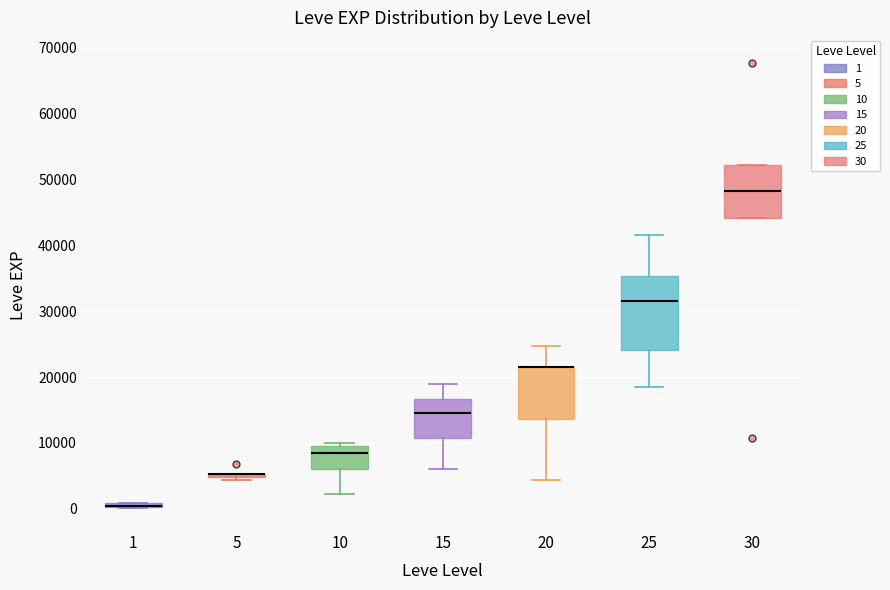

Where is the lower edge of the box at x = 15 on the y-axis? The values are not printed on the chart, so give them approximately, as read against the axis.

11000